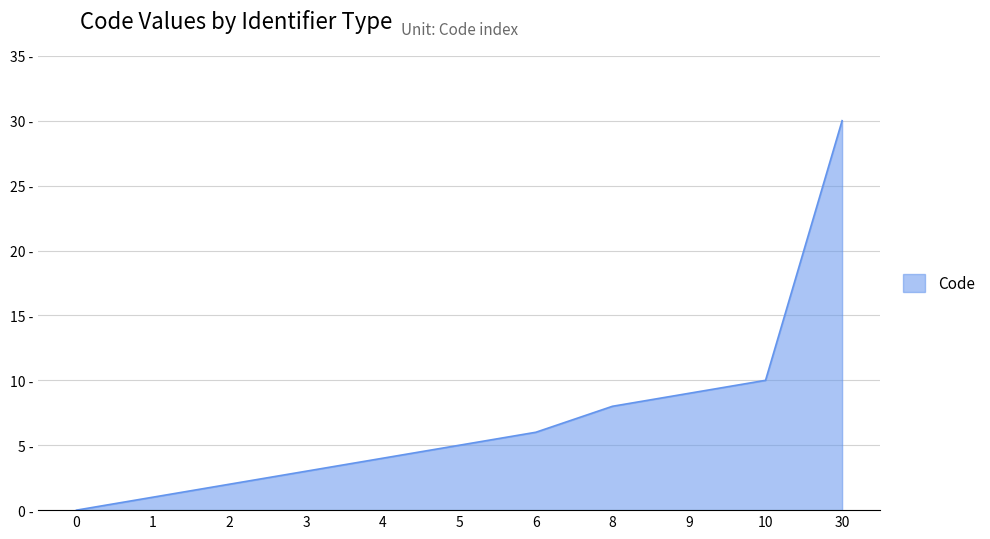

Does the chart display data point markers on the line(s)?

No